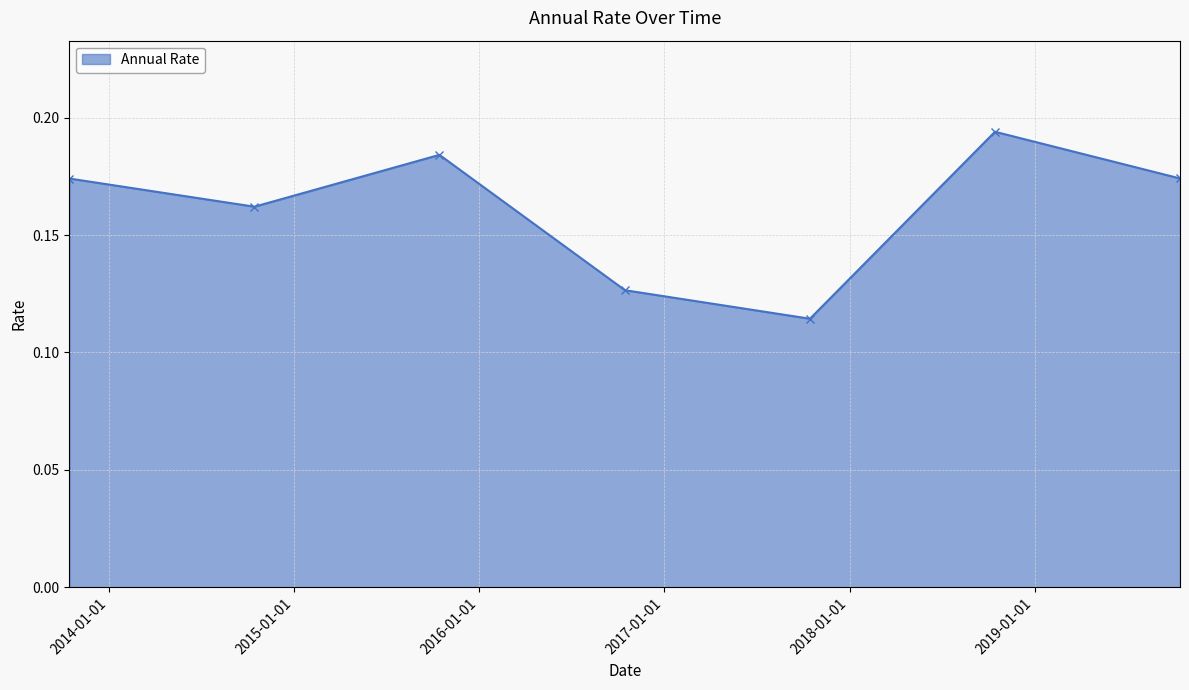

How many points are higher than both their immediate neighbors (excluding endpoints)?

2